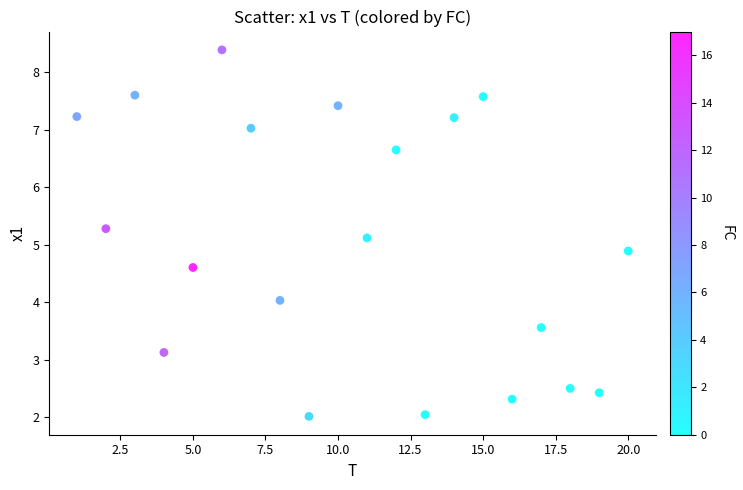

What is the range of Y values (max minus min)?

6.4